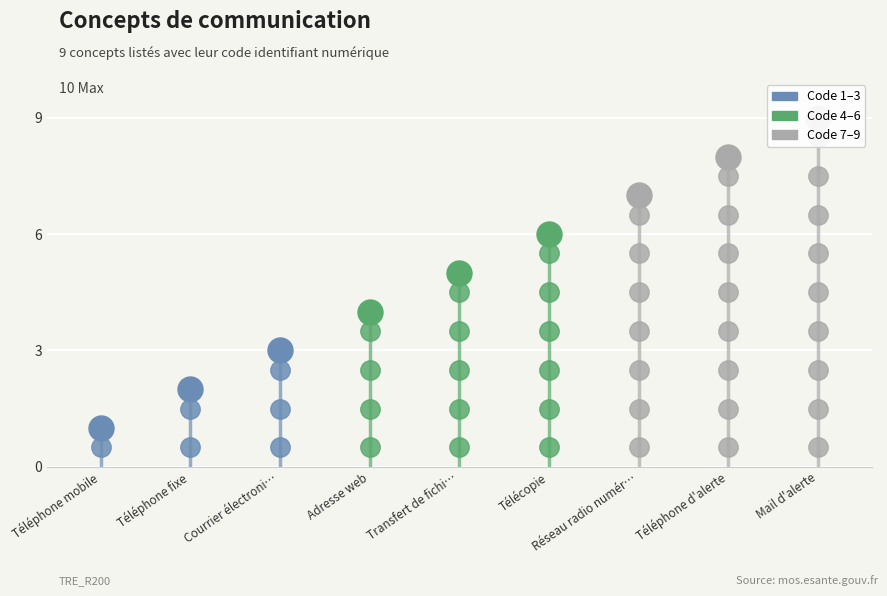

How many categories are shown in the chart?

9